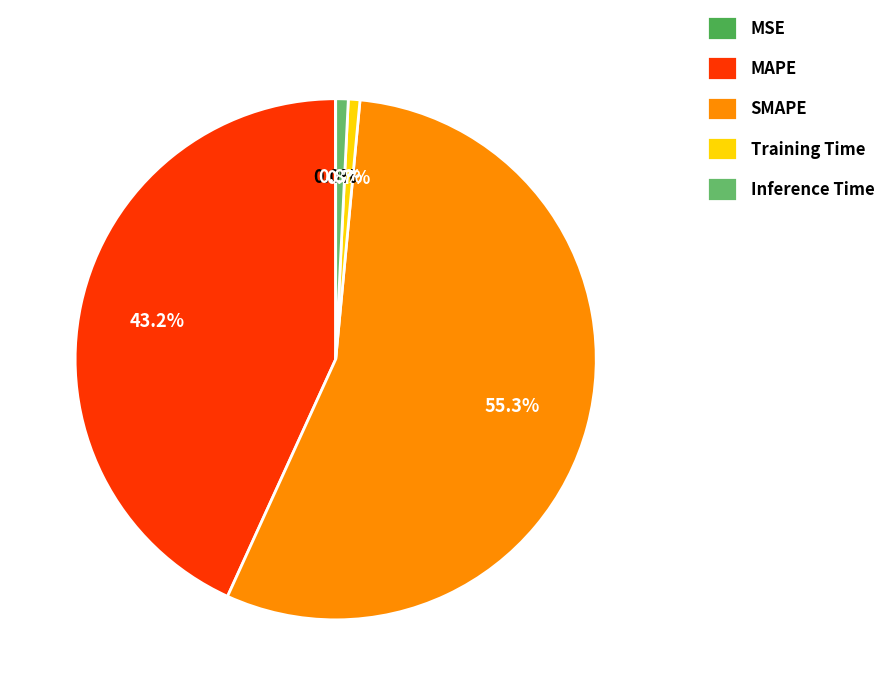

To the nearest percent, what percentage of the pie is SMAPE?

55%